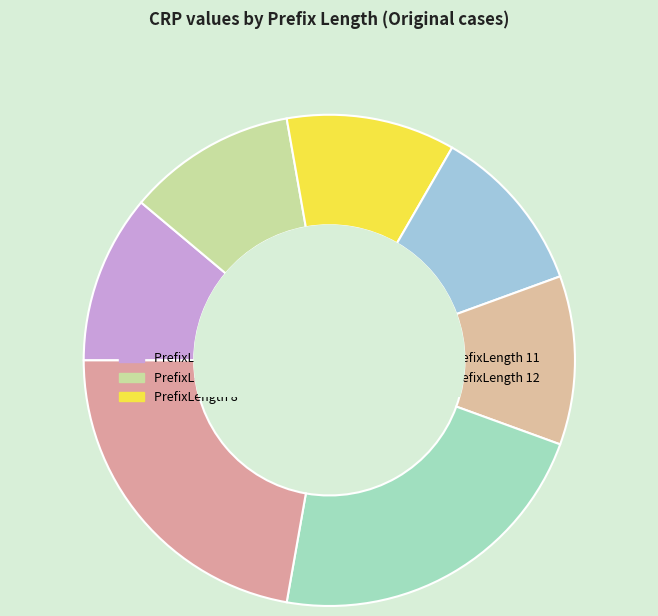

How many segments does this pie chart have?

7